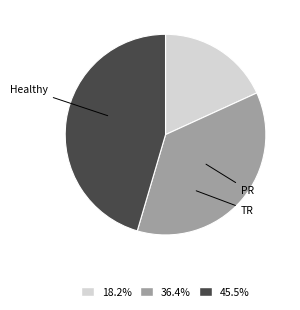

Which category has the smallest portion of the pie?

Healthy